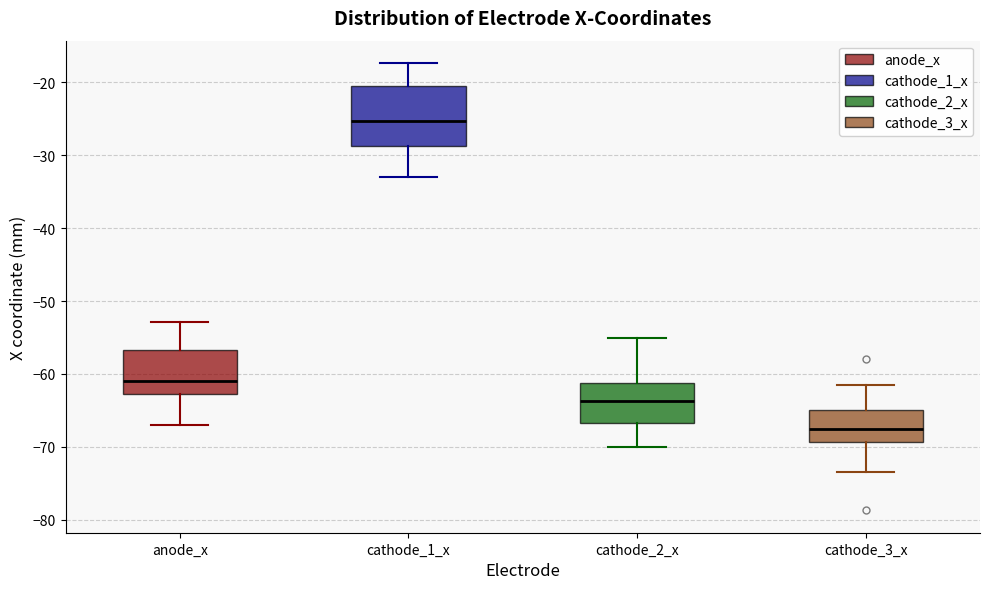

Where does the upper whisker of the box for cathode_1_x end on the y-axis? The values are not printed on the chart, so give them approximately, as read against the axis.

-17